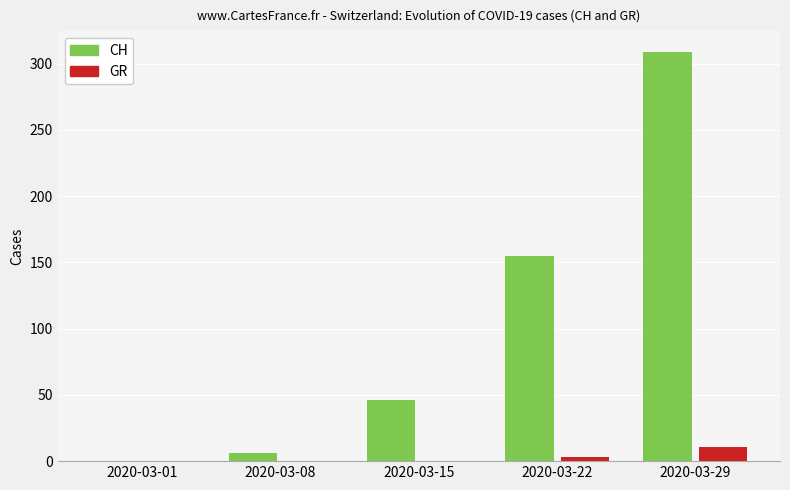

What is the highest value of the CH series?

309